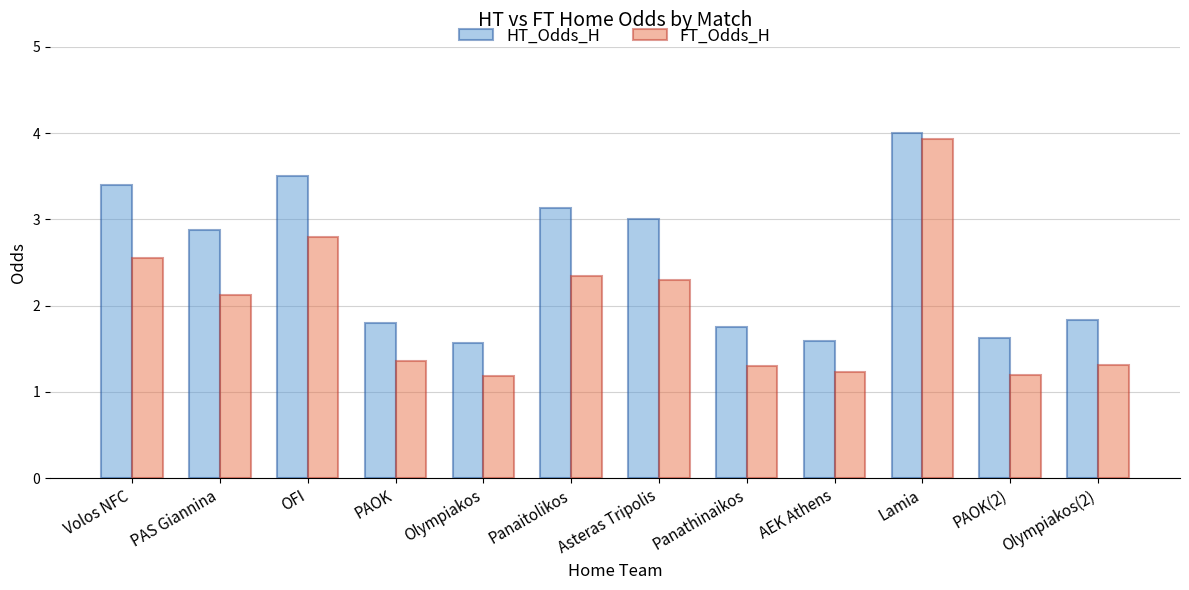

Rank the series by their average value, from lowest to highest.

FT_Odds_H, HT_Odds_H